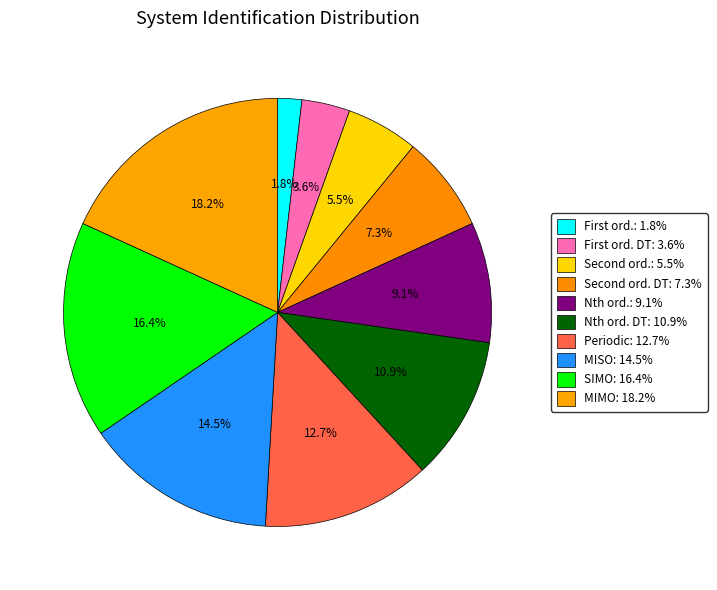

How many segments does this pie chart have?

10